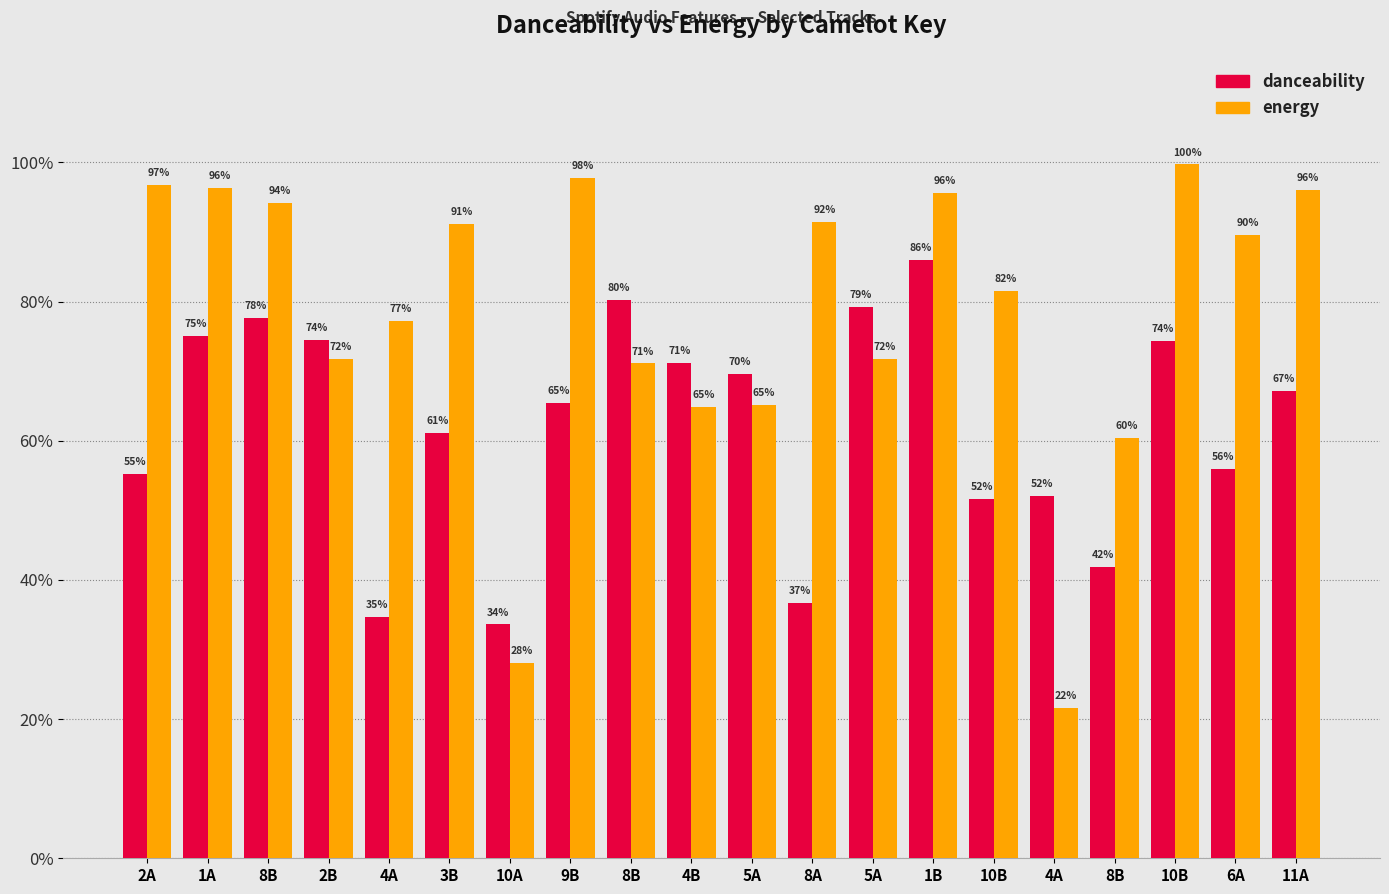

Does the chart contain any negative values?

No